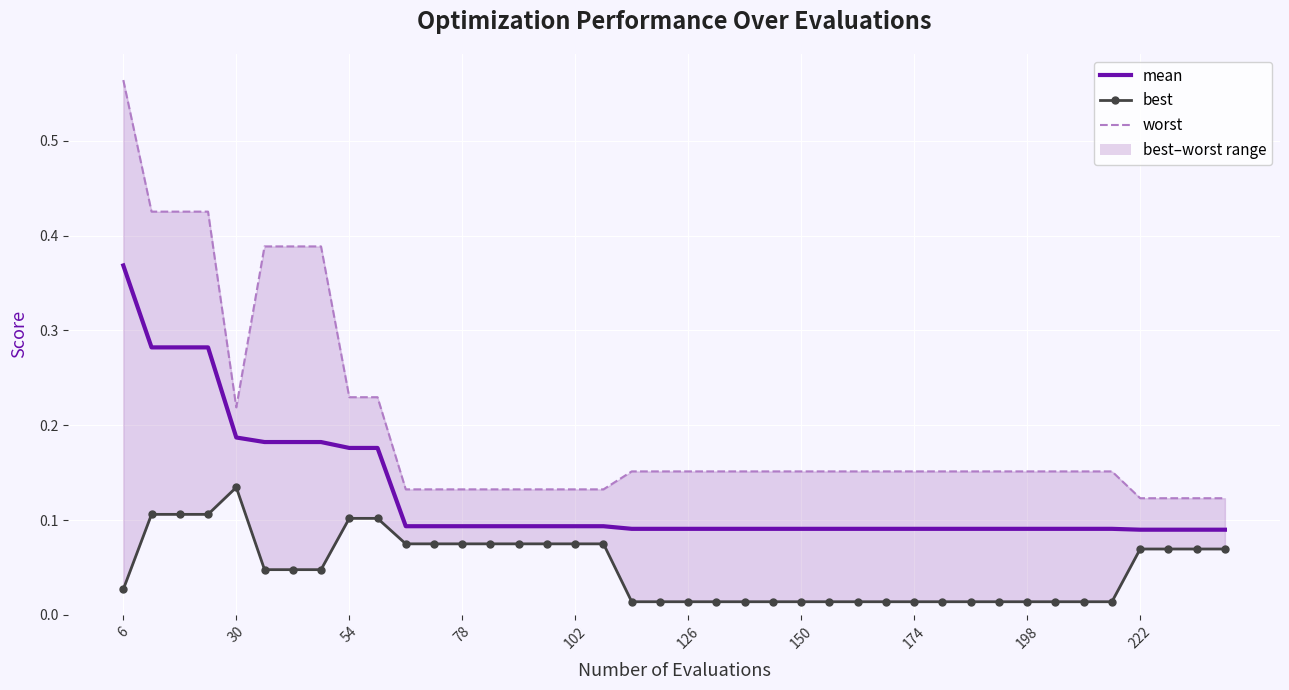

Is it true that best equals 0.1 at 78?

True